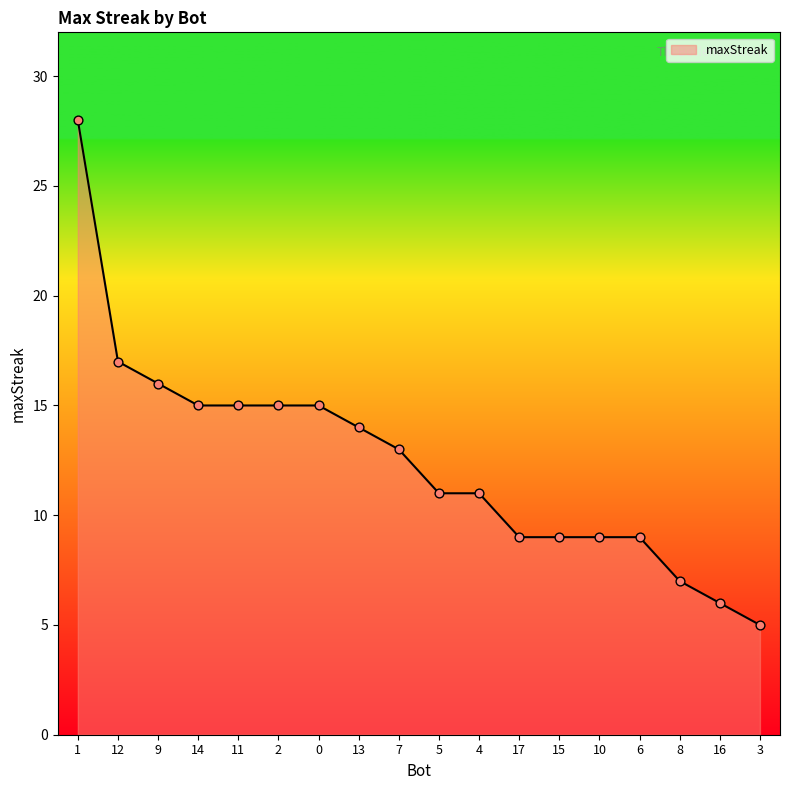

What is the change in value from 10 to 16?

-3